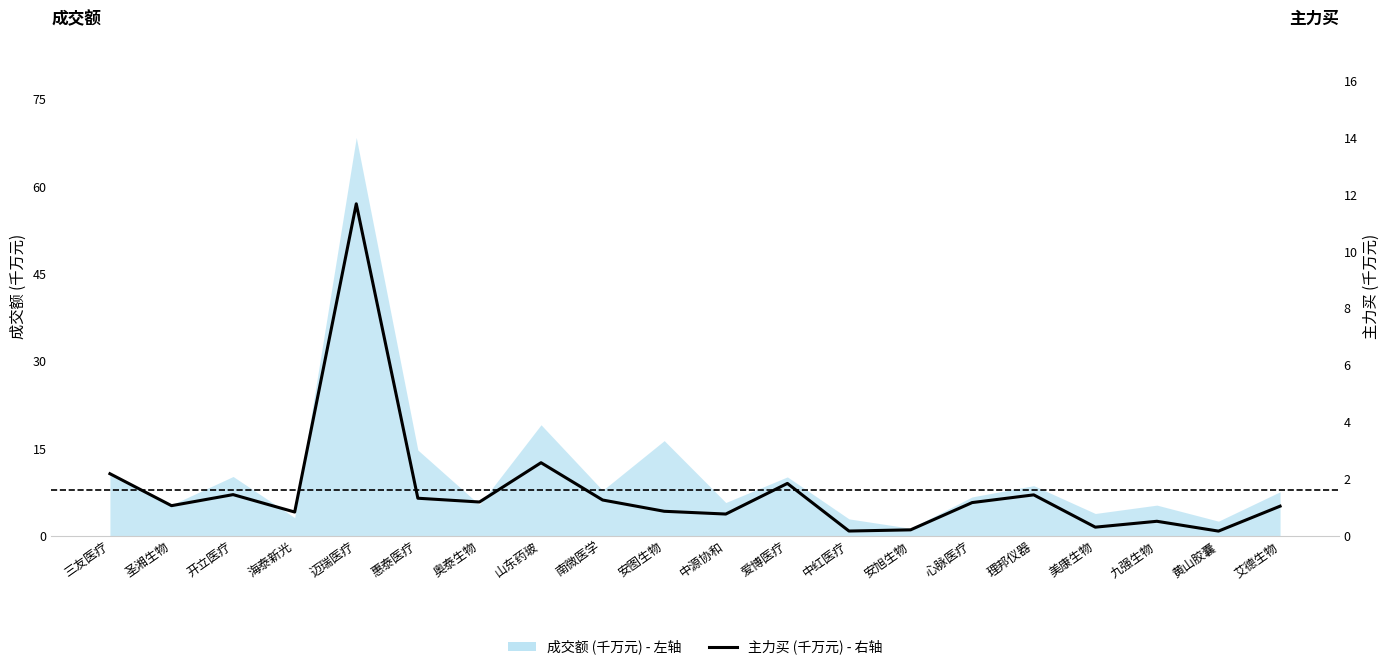

Which category has the highest value across all series?

迈瑞医疗